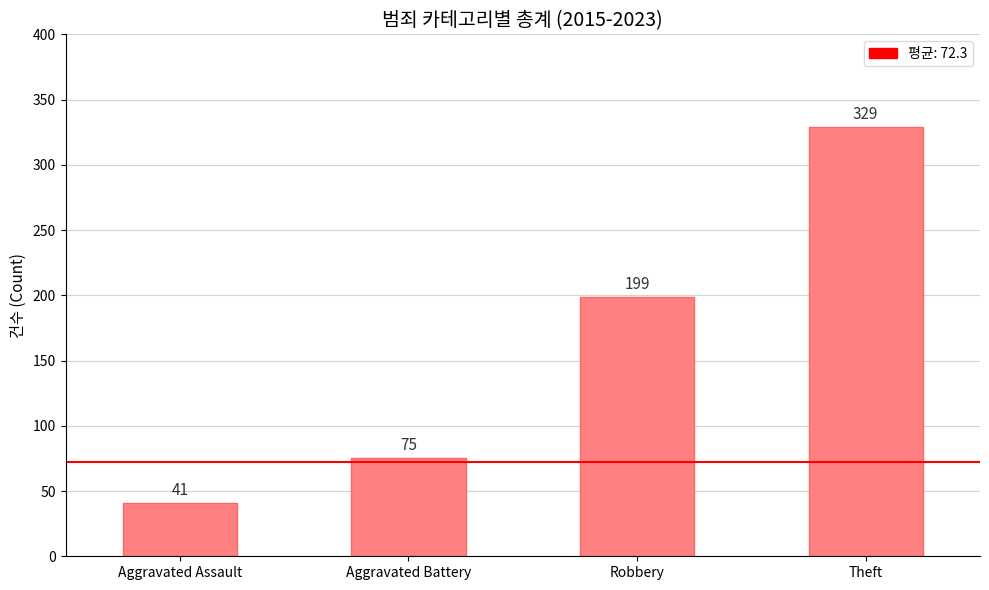

What position from the right is Aggravated Battery?

3